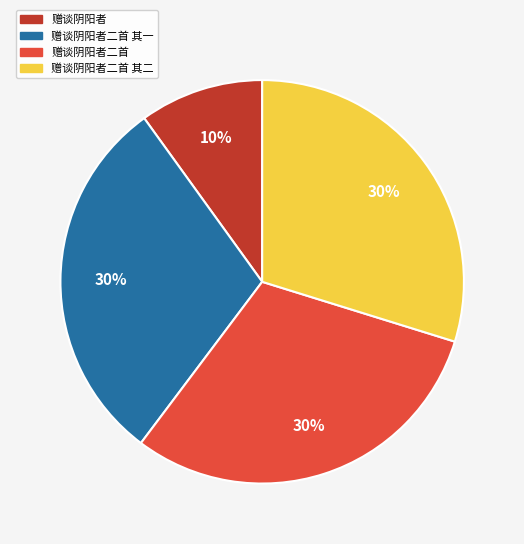

Approximately how many times larger is the value at 赠谈阴阳者 compared to 赠谈阴阳者二首 其一?

0.3